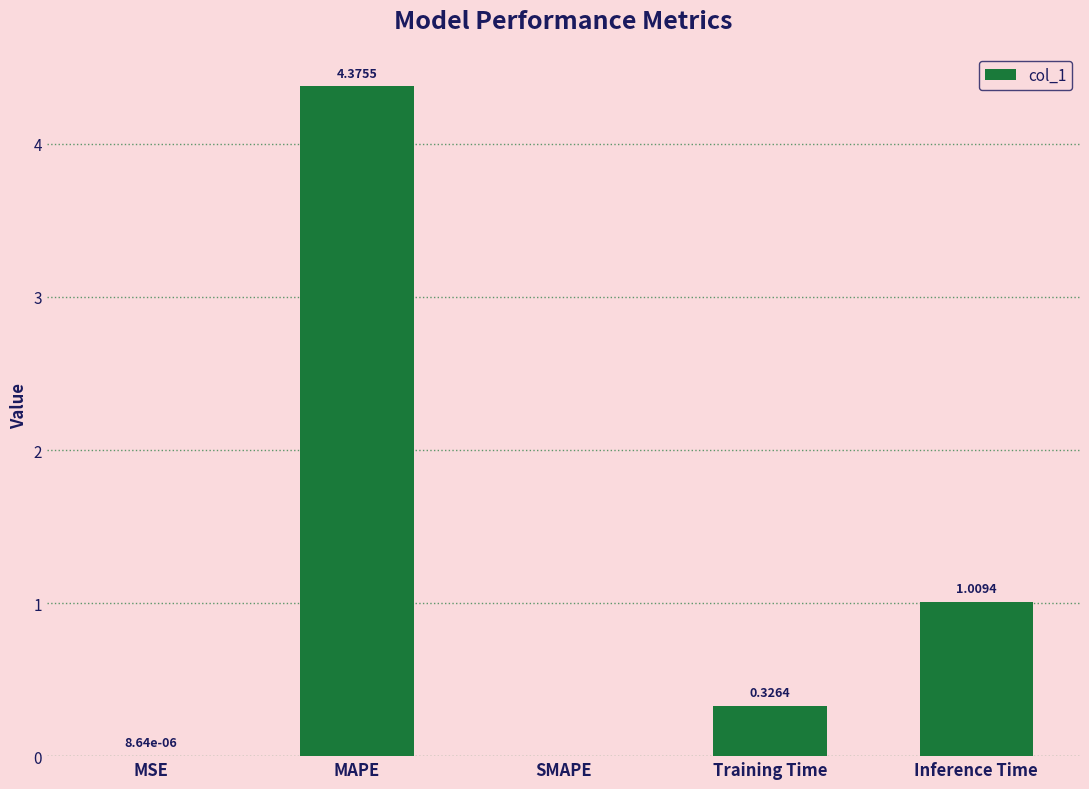

True or false: the data shows -2.1 at SMAPE.

False